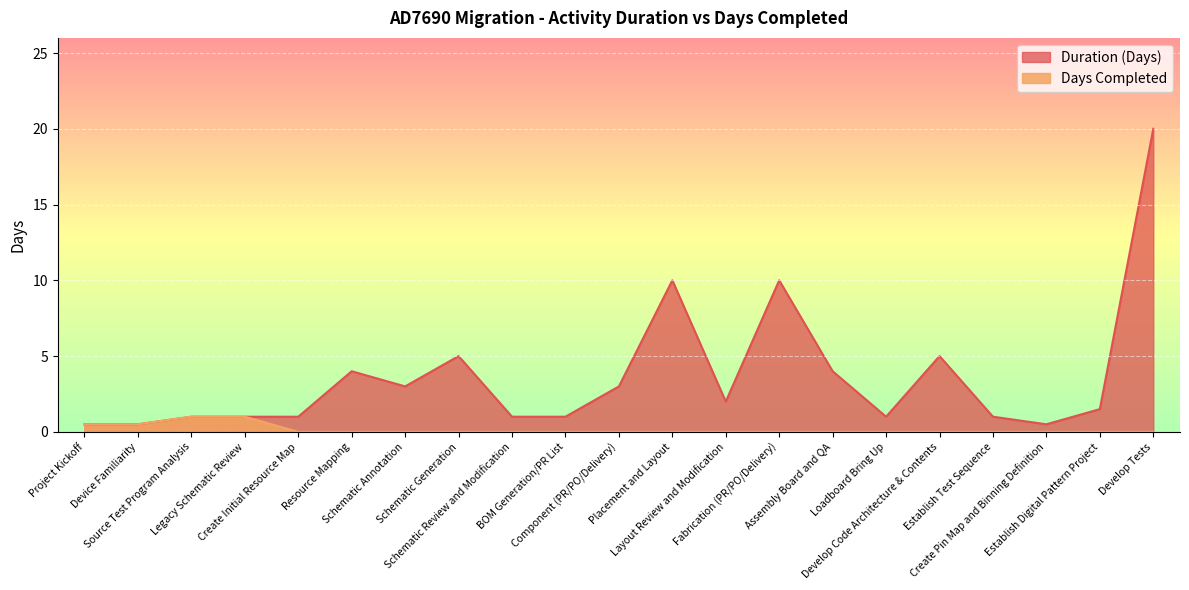

What position from the right is Schematic Generation?

14